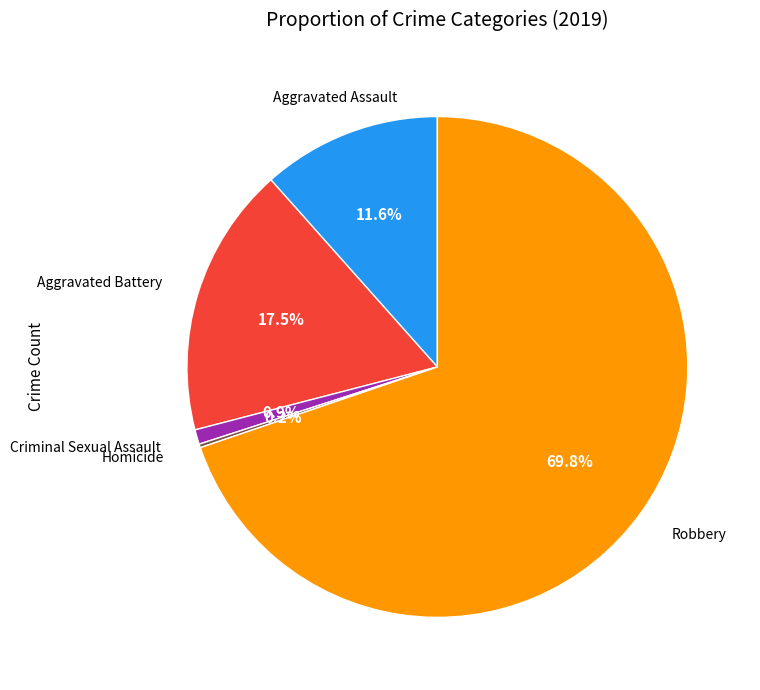

Is there a majority slice in this chart?

Yes